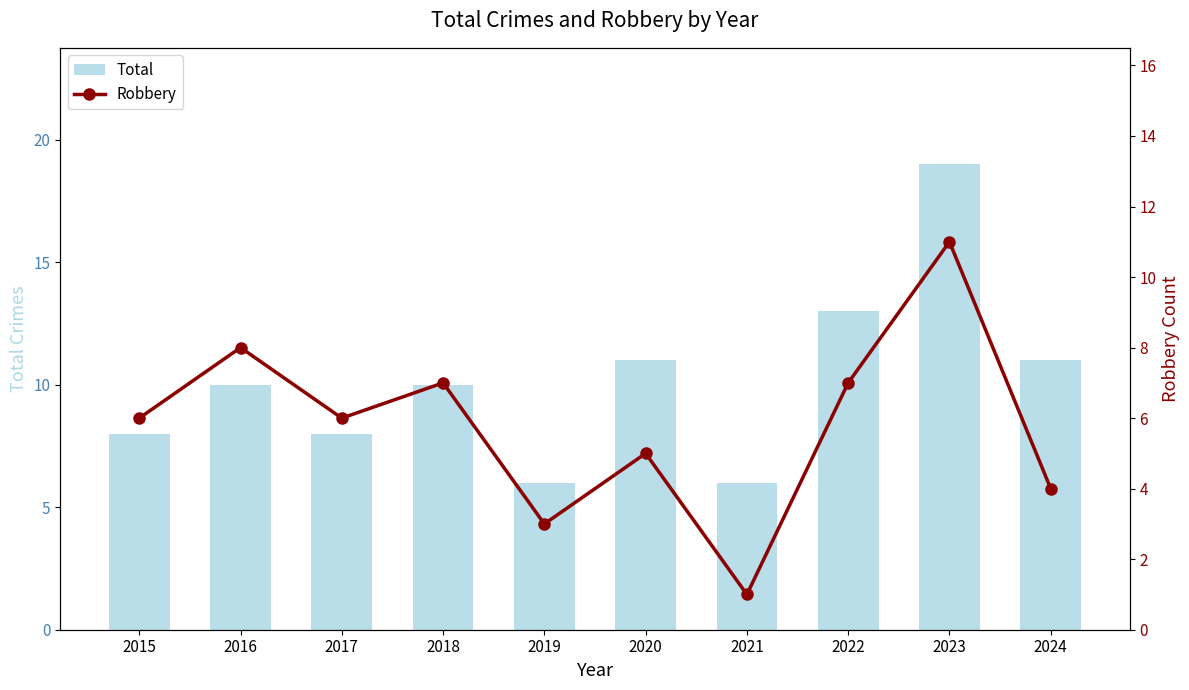

At which category does the chart reach its peak across all series?

2023